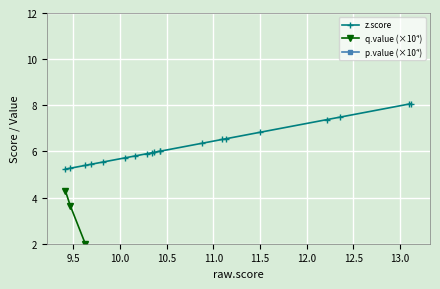

What is the highest value of the z.score series?

8.1